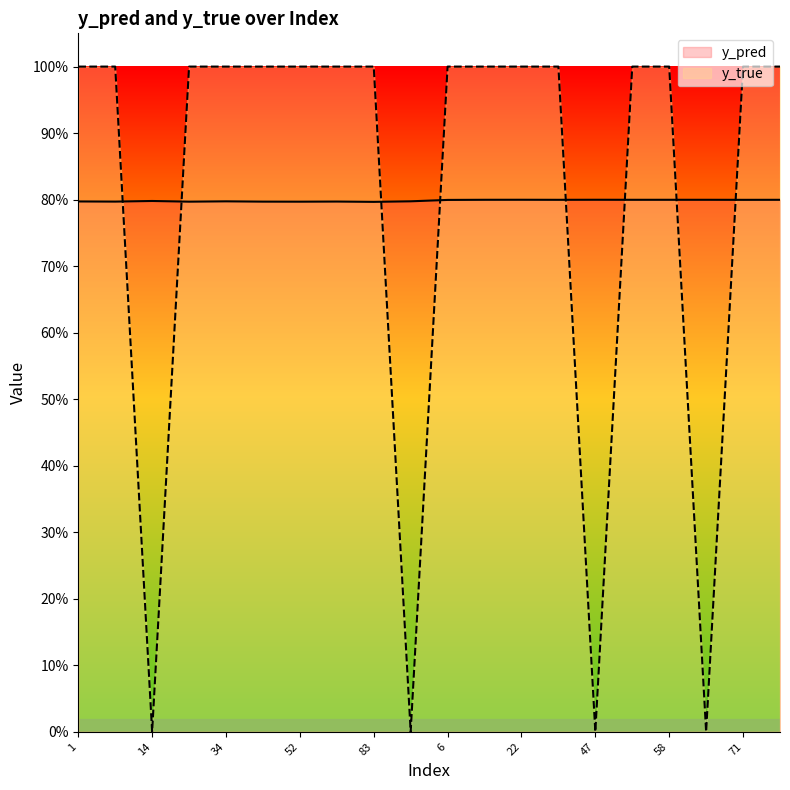

Reading left to right, transcribe all the data shown in this chart.

y_pred: 0.8	0.8	0.8	0.8	0.8	0.8	0.8	0.8	0.8	0.8	0.8	0.8	0.8	0.8	0.8	0.8	0.8	0.8	0.8	0.8
y_true: 1.0	1.0	0.0	1.0	1.0	1.0	1.0	1.0	1.0	0.0	1.0	1.0	1.0	1.0	0.0	1.0	1.0	0.0	1.0	1.0